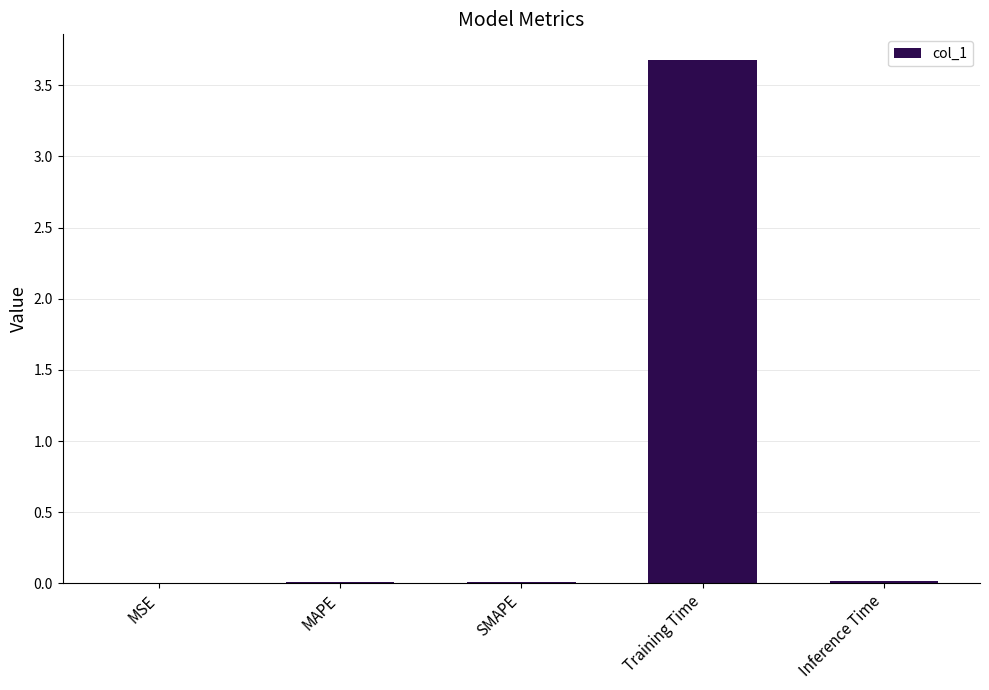

What is the sum of all values?

3.7